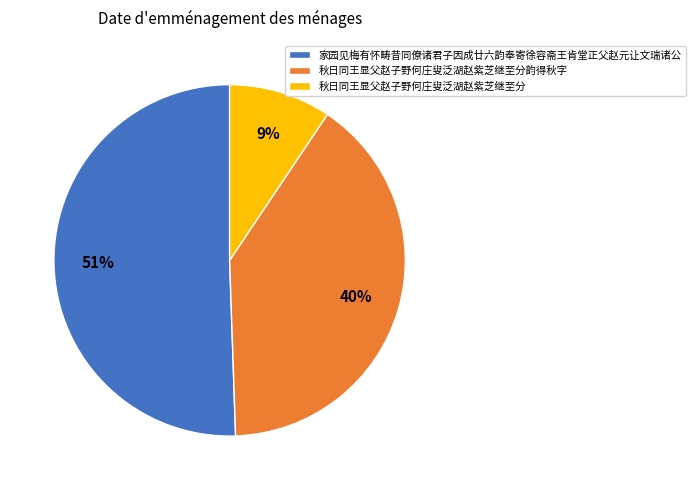

To the nearest percent, what is the average slice percentage?

33%